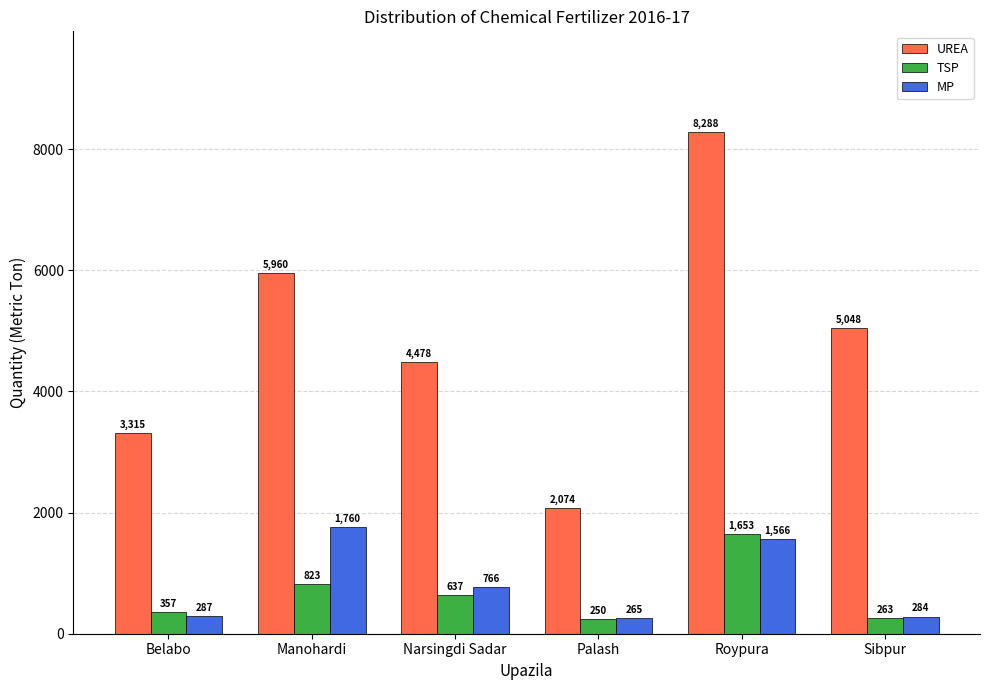

What is the label of the 3rd bar from the left?

Narsingdi Sadar